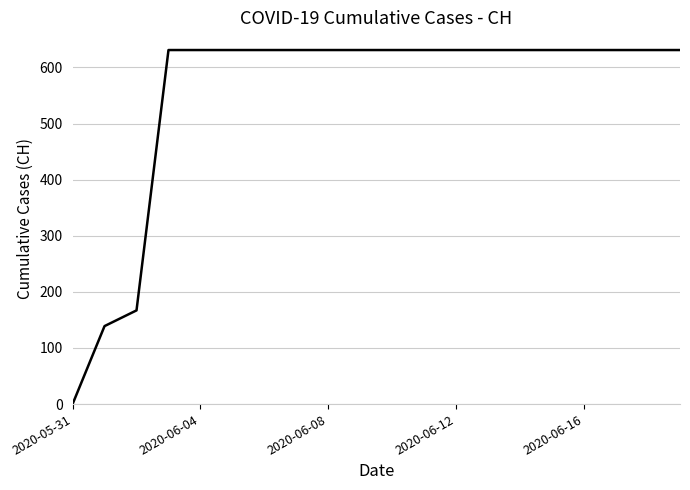

What is the difference between the second highest and second lowest values?

492